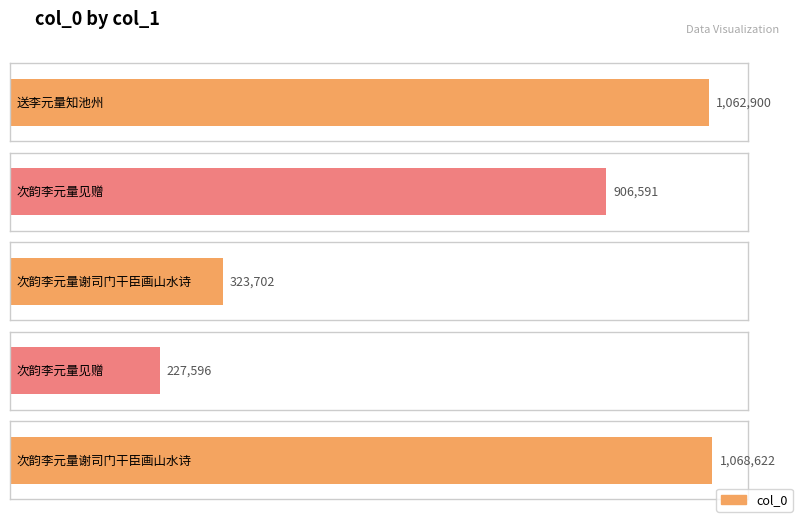

What is the change in value from 次韵李元量见赠 to 次韵李元量谢司门干臣画山水诗?

+841026